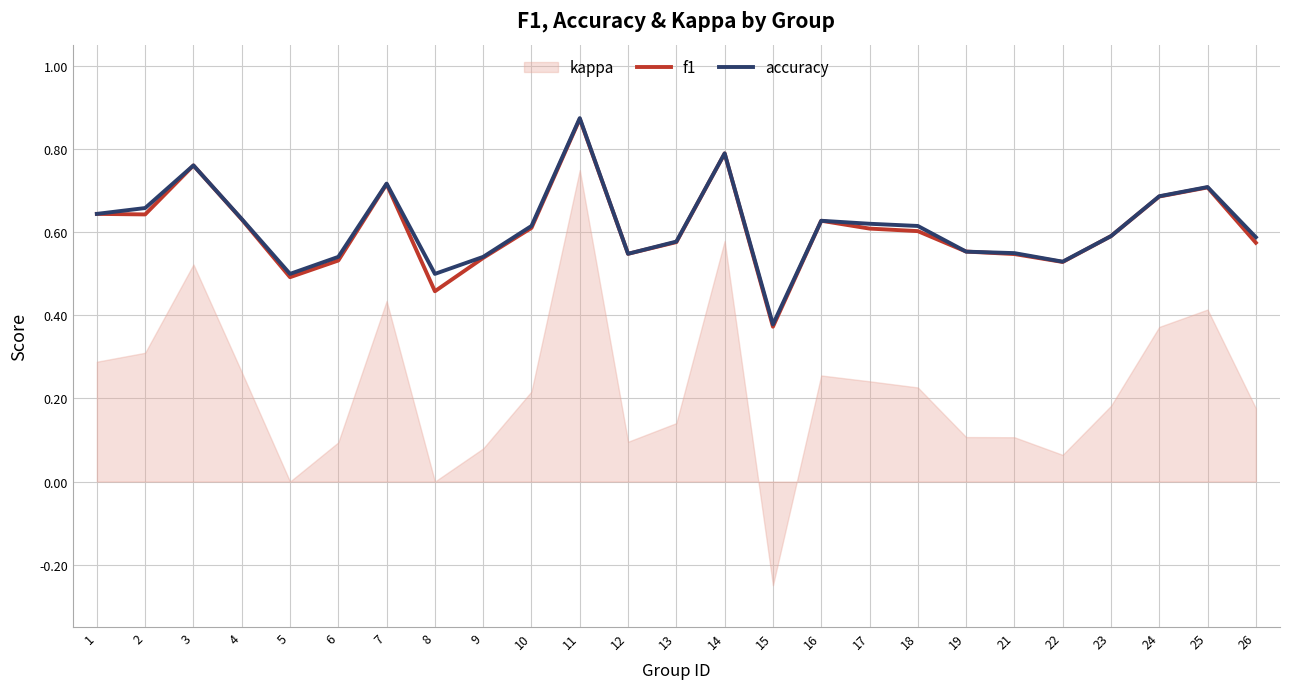

What is the value of the accuracy point at the 16th from the left?

0.6